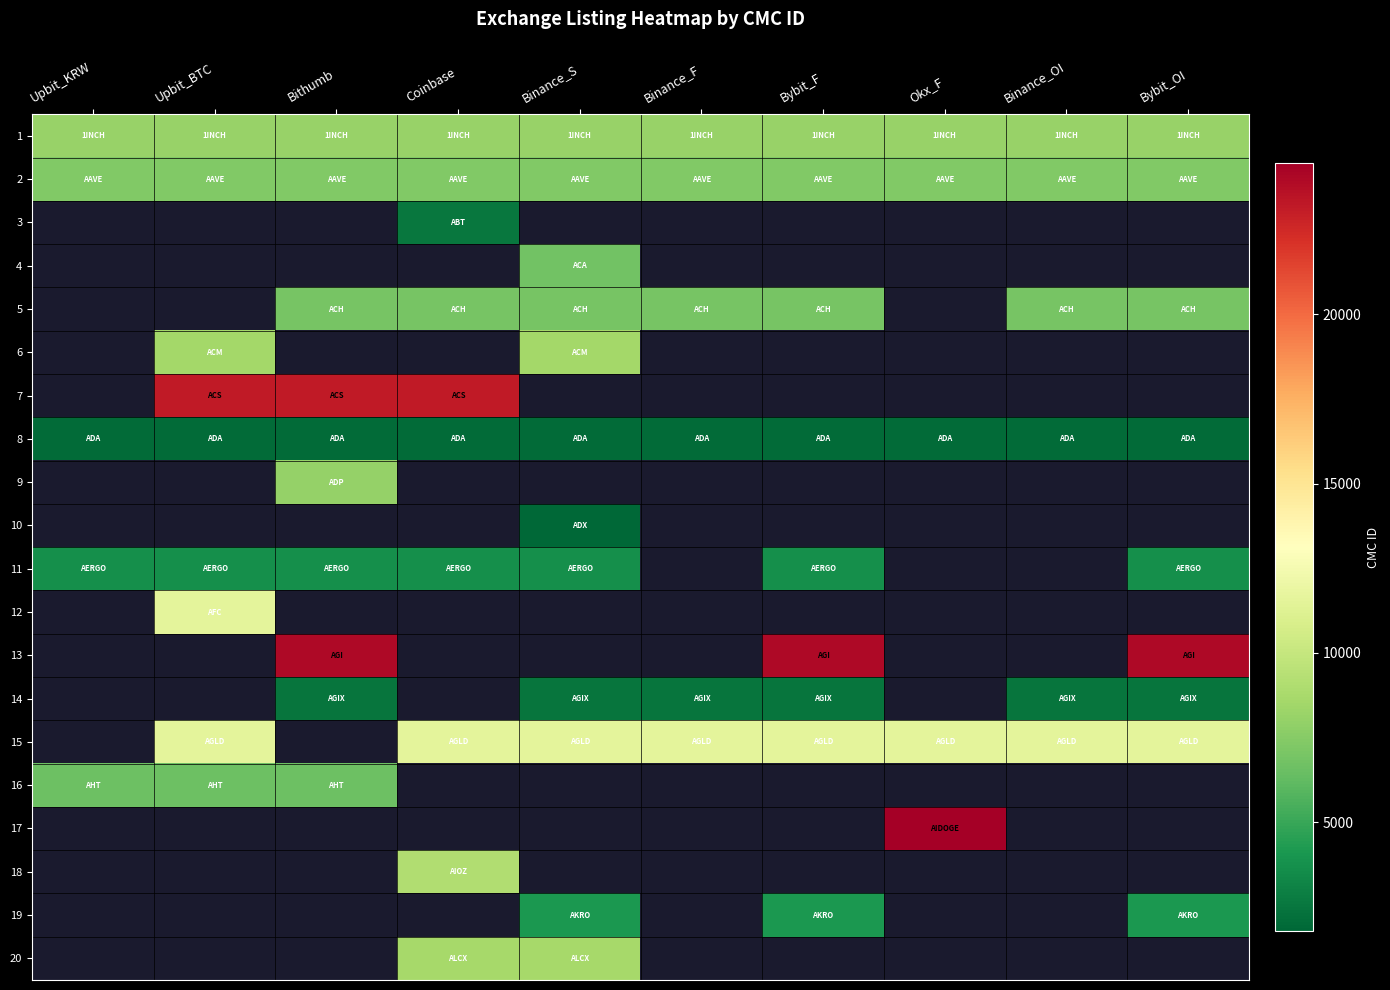

What is the minimum value shown in the chart?

1768.0